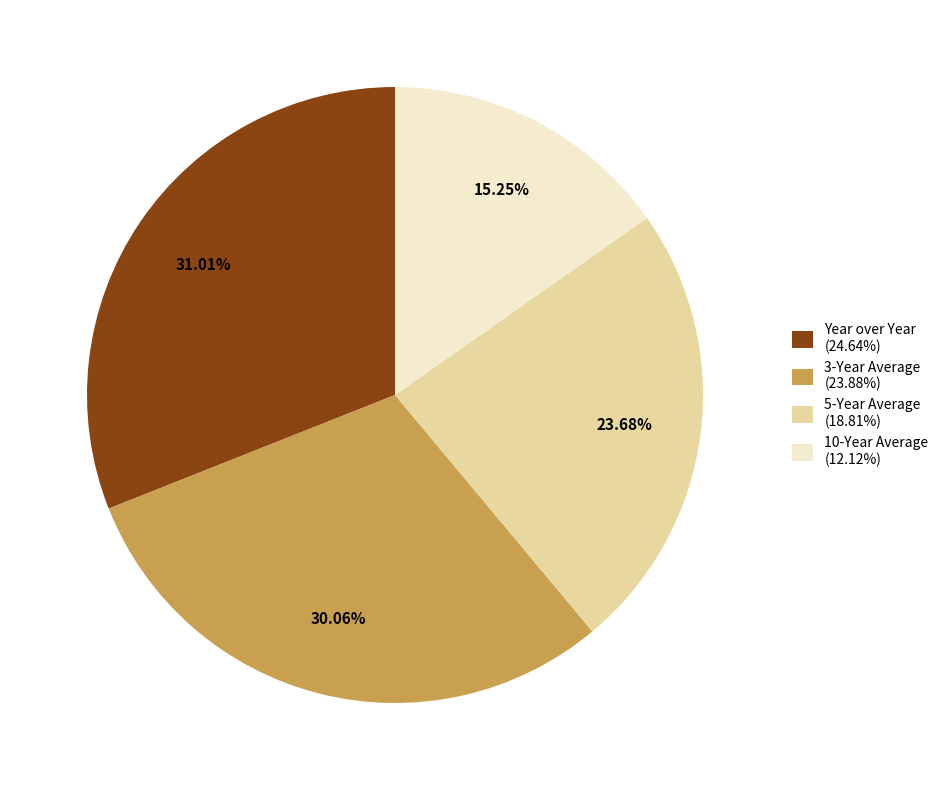

Combined, do 10-Year Average (12.12%) and 5-Year Average (18.81%) account for over 50%?

No